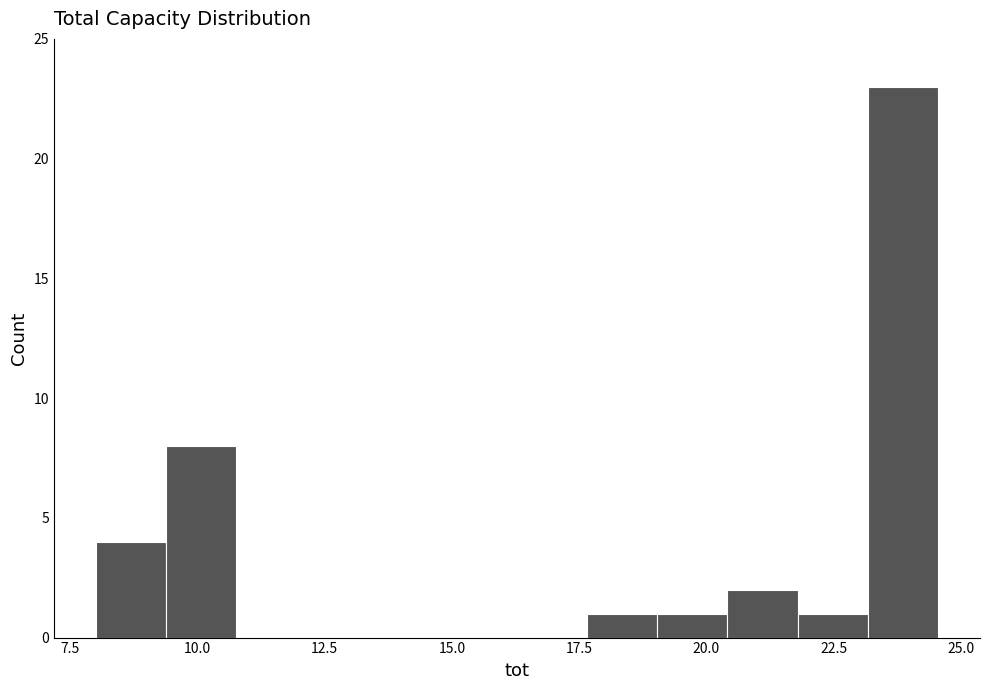

Around what value on the x-axis is the tallest bar? Give the approximate position of its centre, as read against the axis.

24.0